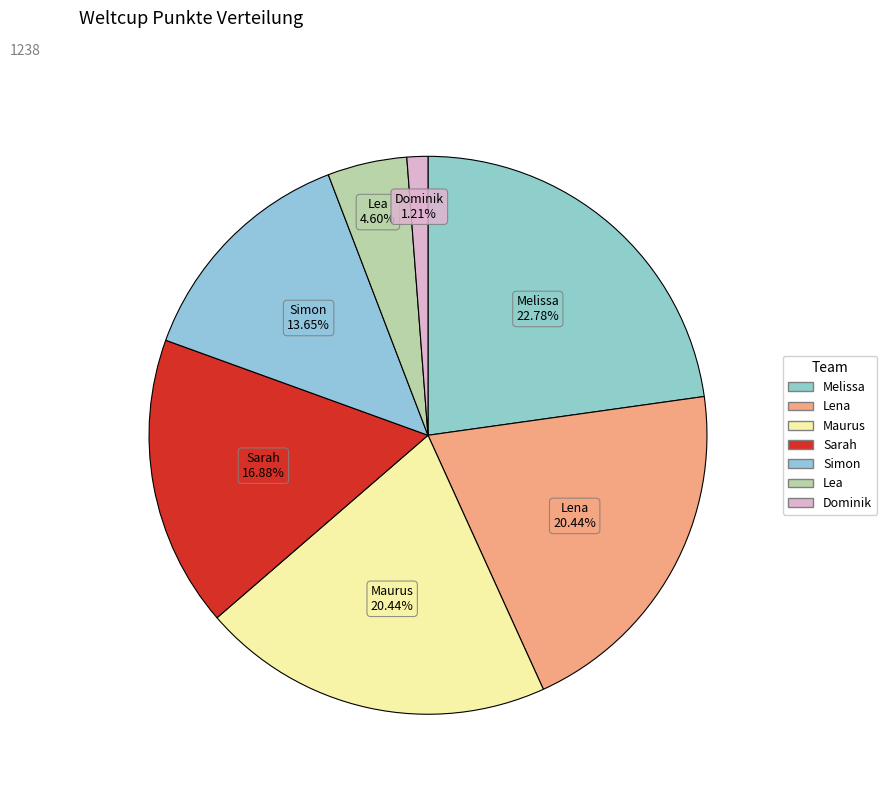

Is it true that Lena is 20% of the pie?

True